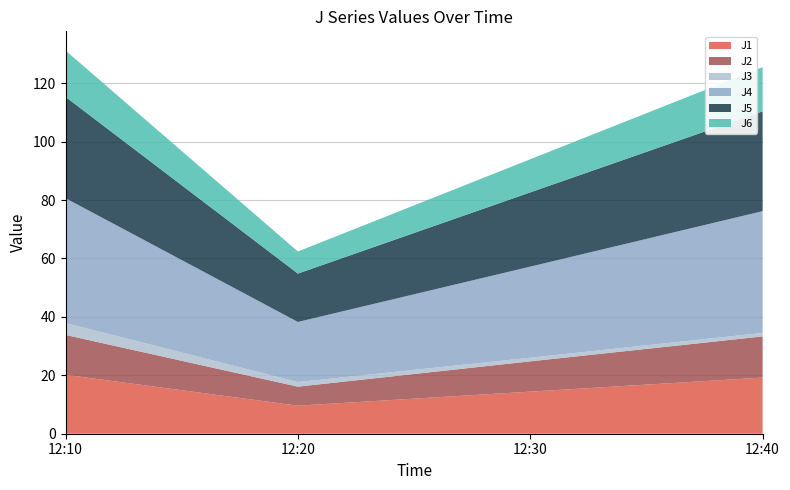

Reading left to right, extract all data points from this chart.

J1: 20.2	9.6	14.4	19.2
J2: 13.7	6.5	10.4	14.1
J3: 4.1	1.6	1.3	1.2
J4: 42.8	20.6	31.2	41.7
J5: 34.7	16.6	25.4	34.2
J6: 15.9	7.6	11.3	15.1